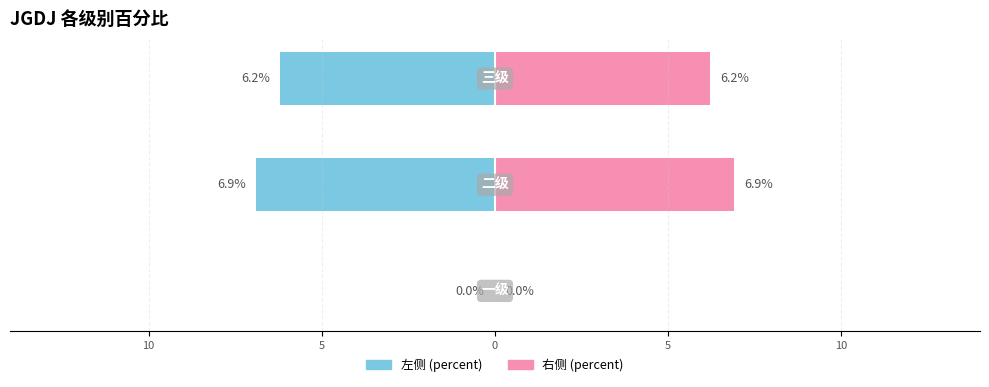

Reading right to left, what are all the values shown in this chart?

左侧 (percent): 5=-6.2	10=-6.9	15=0.0
右侧 (percent): 5=6.2	10=6.9	15=0.0